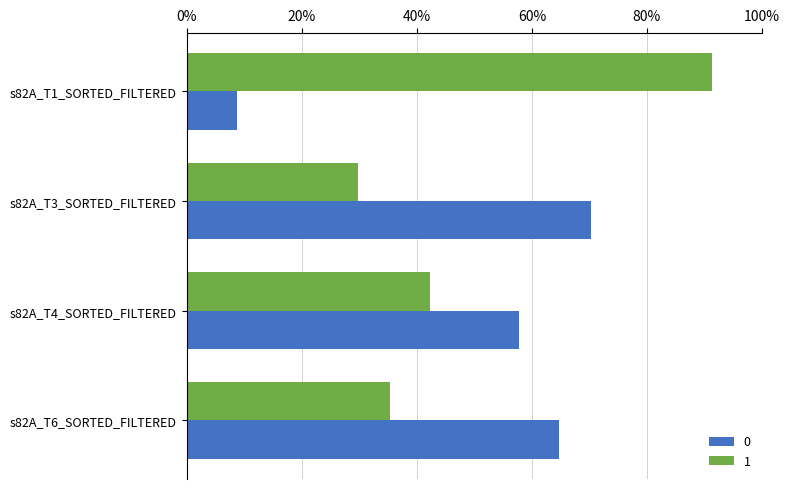

Between s82A_T6_SORTED_FILTERED and s82A_T4_SORTED_FILTERED, which is larger?

s82A_T6_SORTED_FILTERED